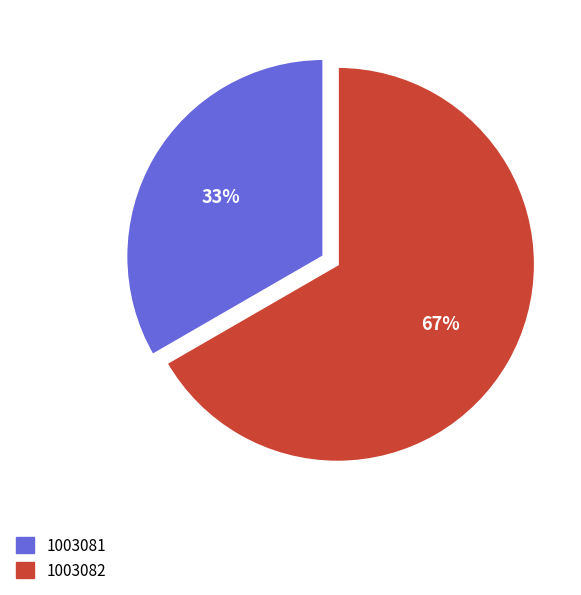

Approximately how many times larger is the value at 1003082 compared to 1003081?

2.0